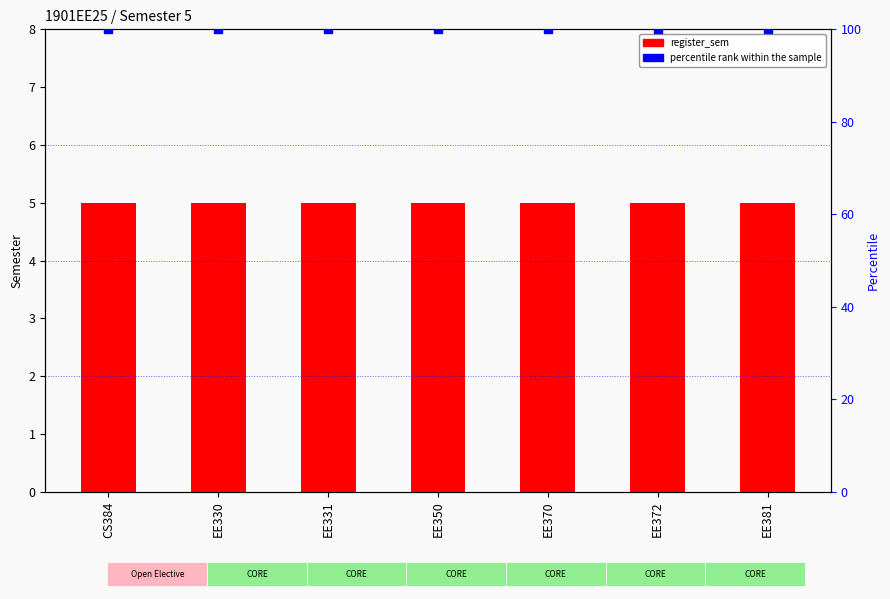

What is the total value across all series at EE381?

105